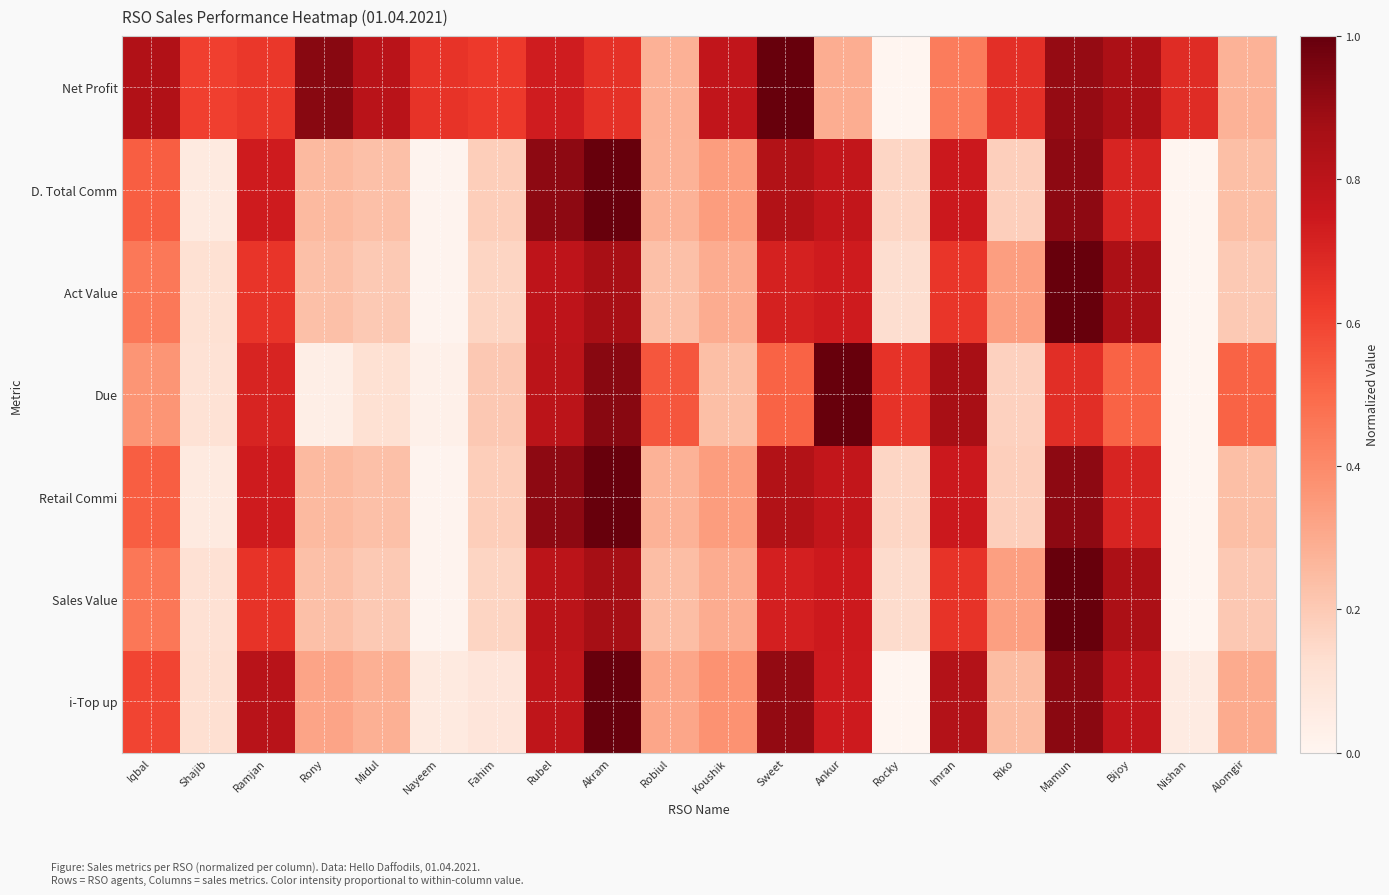

Reading right to left, transcribe all the data shown in this chart.

i-Top up: Alomgir=0.3	Nishan=0.1	Bijoy=0.8	Mamun=0.9	Riko=0.2	Imran=0.8	Rocky=0.0	Ankur=0.7	Sweet=0.9	Koushik=0.4	Robiul=0.3	Akram=1.0	Rubel=0.8	Fahim=0.1	Nayeem=0.1	Midul=0.3	Rony=0.3	Ramjan=0.8	Shajib=0.1	Iqbal=0.6
Sales Value: Alomgir=0.2	Nishan=0.0	Bijoy=0.8	Mamun=1.0	Riko=0.3	Imran=0.7	Rocky=0.1	Ankur=0.7	Sweet=0.7	Koushik=0.3	Robiul=0.2	Akram=0.9	Rubel=0.8	Fahim=0.2	Nayeem=0.0	Midul=0.2	Rony=0.2	Ramjan=0.7	Shajib=0.1	Iqbal=0.5
Retail Commi: Alomgir=0.2	Nishan=0.0	Bijoy=0.7	Mamun=0.9	Riko=0.2	Imran=0.7	Rocky=0.2	Ankur=0.8	Sweet=0.8	Koushik=0.3	Robiul=0.3	Akram=1.0	Rubel=0.9	Fahim=0.2	Nayeem=0.0	Midul=0.2	Rony=0.3	Ramjan=0.7	Shajib=0.1	Iqbal=0.5
Due: Alomgir=0.5	Nishan=0.0	Bijoy=0.5	Mamun=0.7	Riko=0.2	Imran=0.9	Rocky=0.7	Ankur=1.0	Sweet=0.5	Koushik=0.2	Robiul=0.6	Akram=0.9	Rubel=0.8	Fahim=0.2	Nayeem=0.0	Midul=0.1	Rony=0.0	Ramjan=0.7	Shajib=0.1	Iqbal=0.4
Act Value: Alomgir=0.2	Nishan=0.0	Bijoy=0.9	Mamun=1.0	Riko=0.3	Imran=0.6	Rocky=0.1	Ankur=0.7	Sweet=0.7	Koushik=0.3	Robiul=0.2	Akram=0.9	Rubel=0.8	Fahim=0.2	Nayeem=0.0	Midul=0.2	Rony=0.2	Ramjan=0.6	Shajib=0.1	Iqbal=0.5
D. Total Comm: Alomgir=0.2	Nishan=0.0	Bijoy=0.7	Mamun=0.9	Riko=0.2	Imran=0.7	Rocky=0.2	Ankur=0.8	Sweet=0.8	Koushik=0.3	Robiul=0.3	Akram=1.0	Rubel=0.9	Fahim=0.2	Nayeem=0.0	Midul=0.2	Rony=0.3	Ramjan=0.7	Shajib=0.1	Iqbal=0.5
Net Profit: Alomgir=0.3	Nishan=0.7	Bijoy=0.8	Mamun=0.9	Riko=0.7	Imran=0.4	Rocky=0.0	Ankur=0.3	Sweet=1.0	Koushik=0.8	Robiul=0.3	Akram=0.7	Rubel=0.7	Fahim=0.6	Nayeem=0.7	Midul=0.8	Rony=0.9	Ramjan=0.6	Shajib=0.6	Iqbal=0.8